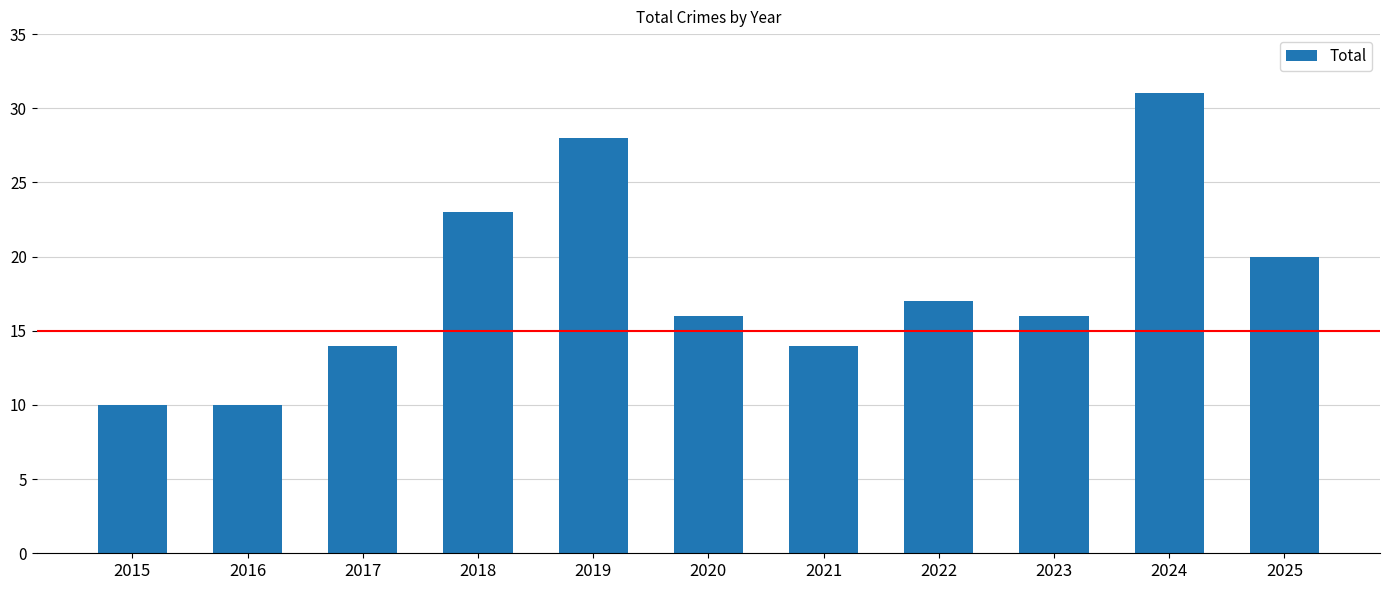

Which has a higher value, 2024 or 2015?

2024